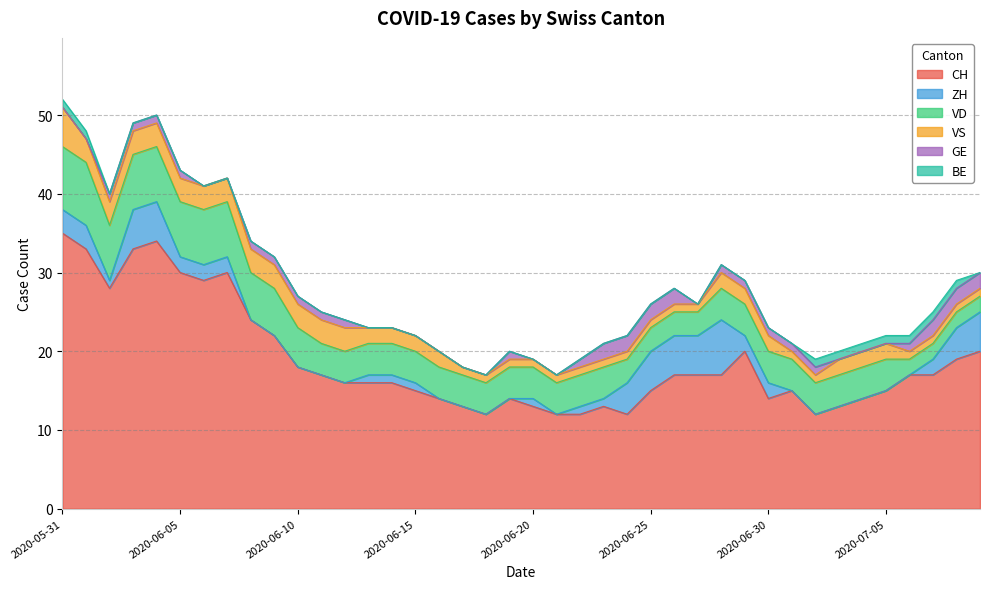

At 2020-06-23, list the series in order from largest to smallest.

CH, VD, GE, ZH, VS, BE